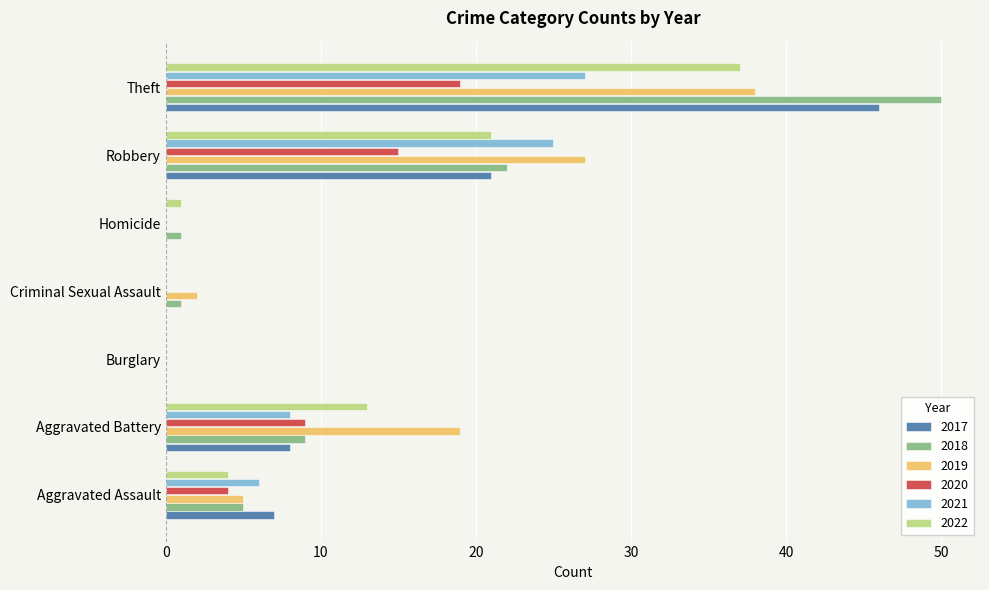

Read the 2017 value at Aggravated Assault.

7